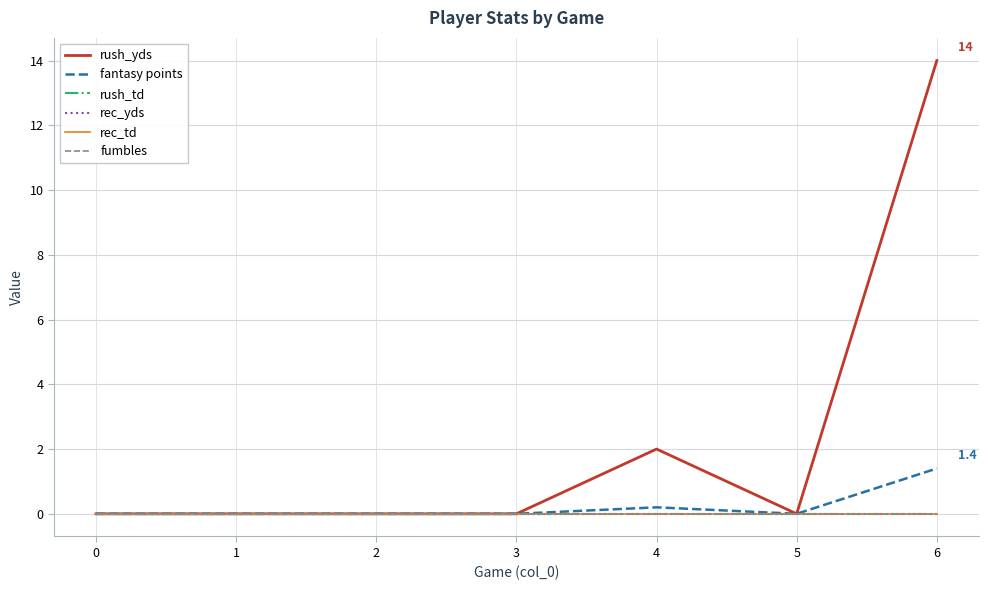

Does the chart display data point markers on the line(s)?

No